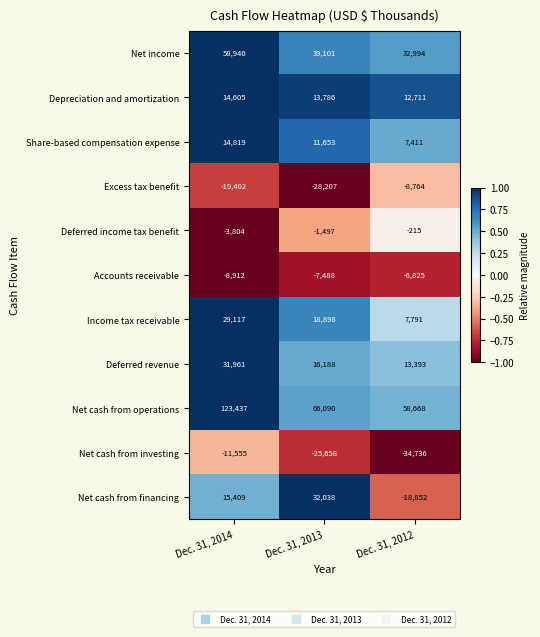

What is the greatest value displayed?

123437